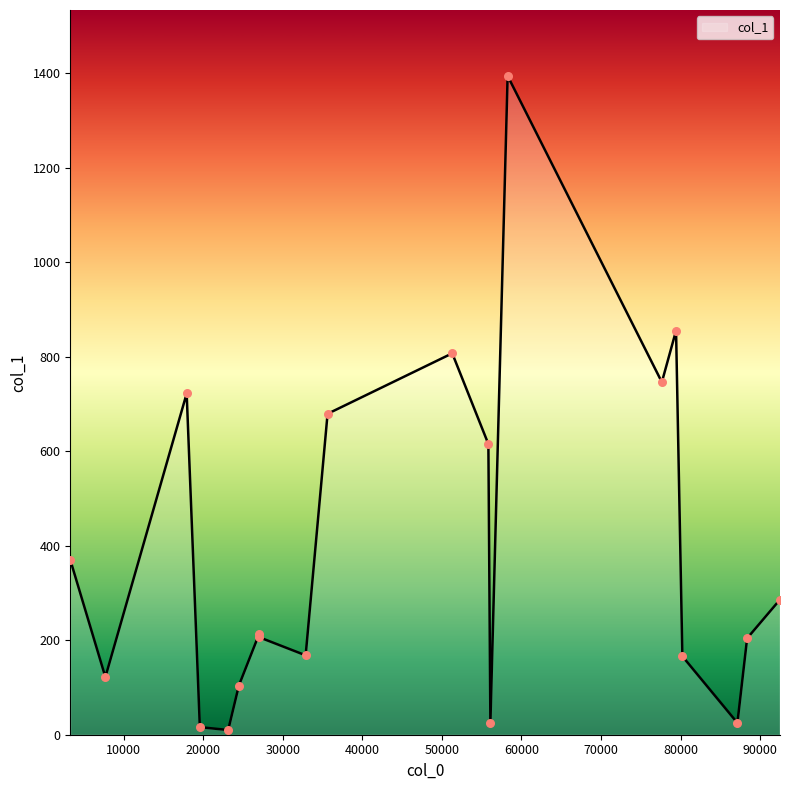

What is the difference between the maximum and minimum values?

1384